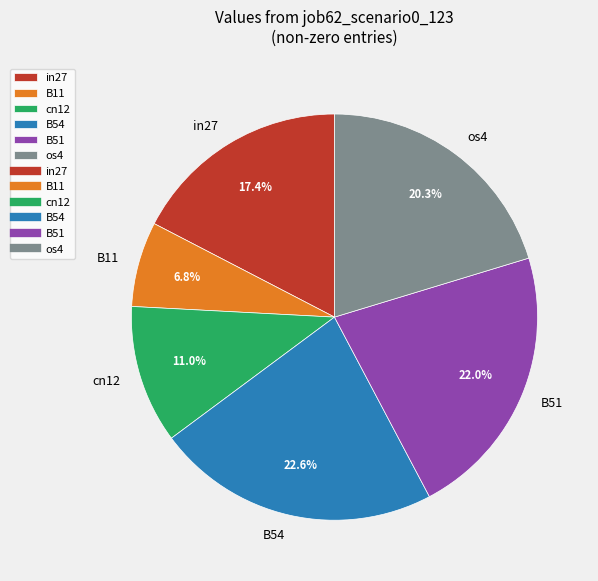

Between B11 and B54, which is larger?

B54